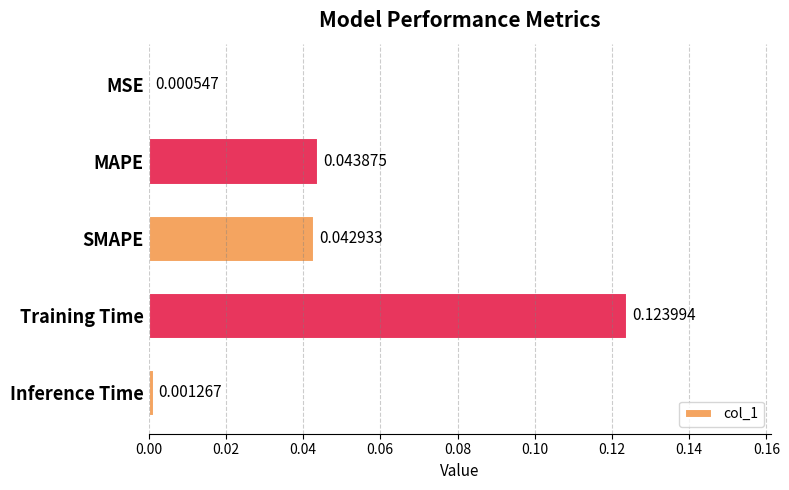

What is the label of the 2nd bar from the top?

MAPE